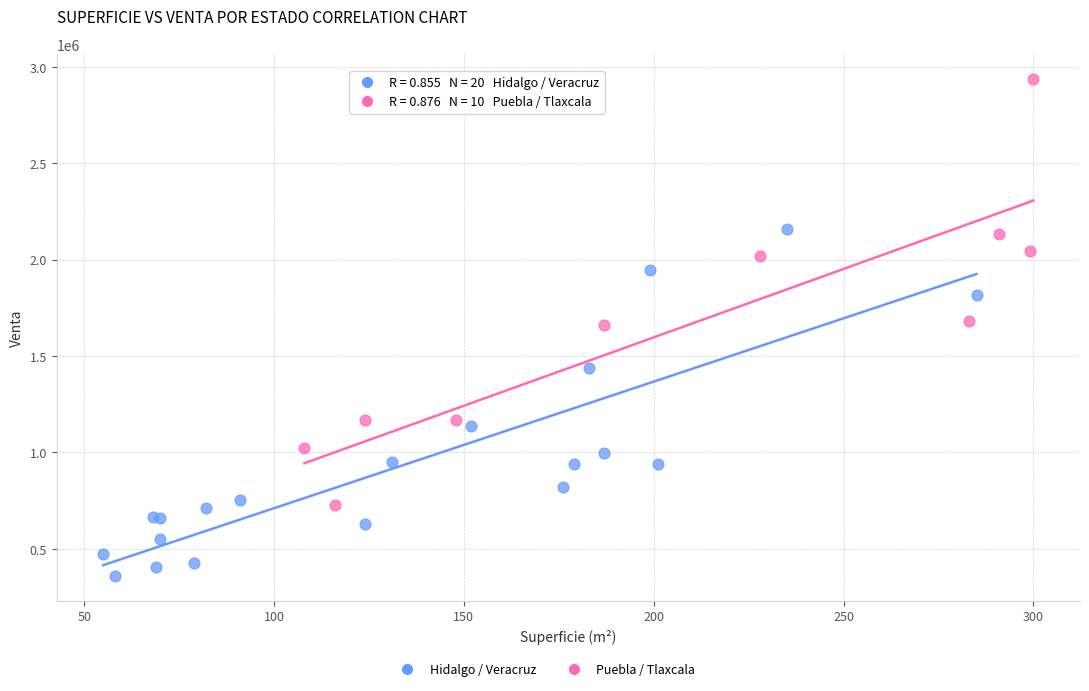

Which series contains the lowest Y value?

Hidalgo / Veracruz